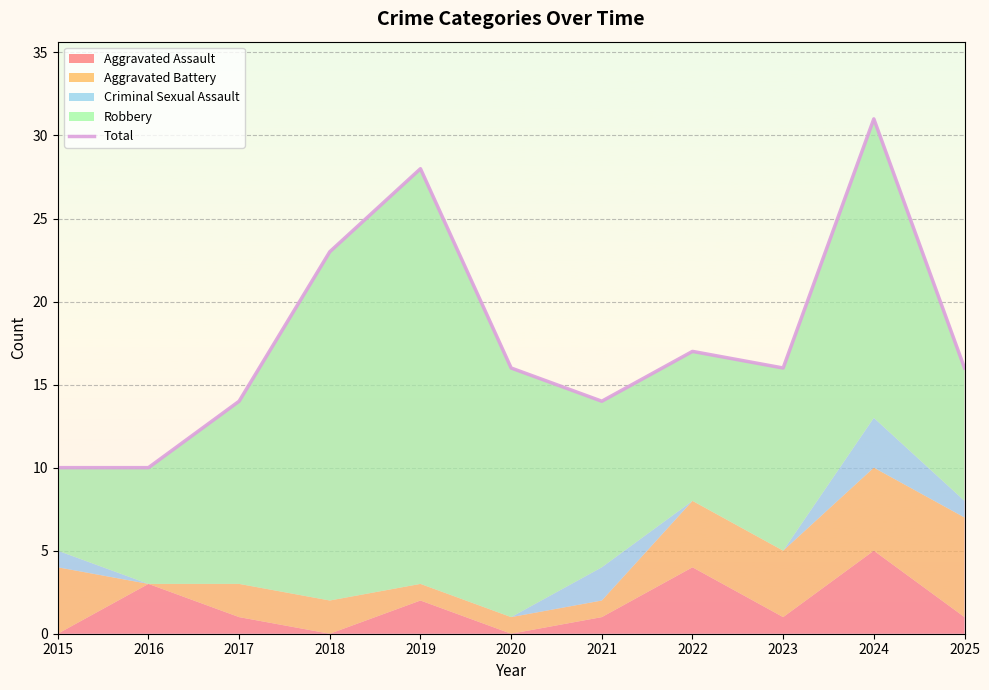

What is the sum of the values at 2018 and 2017?

37